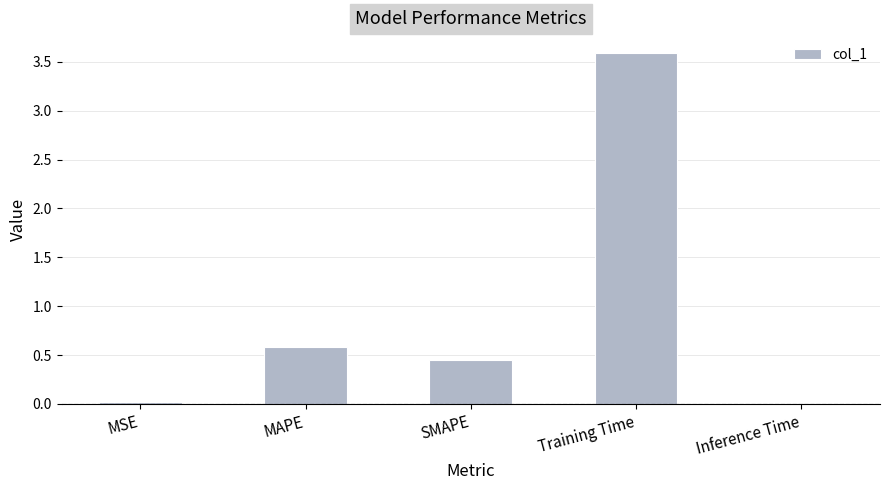

What is the sum of all values?

4.7